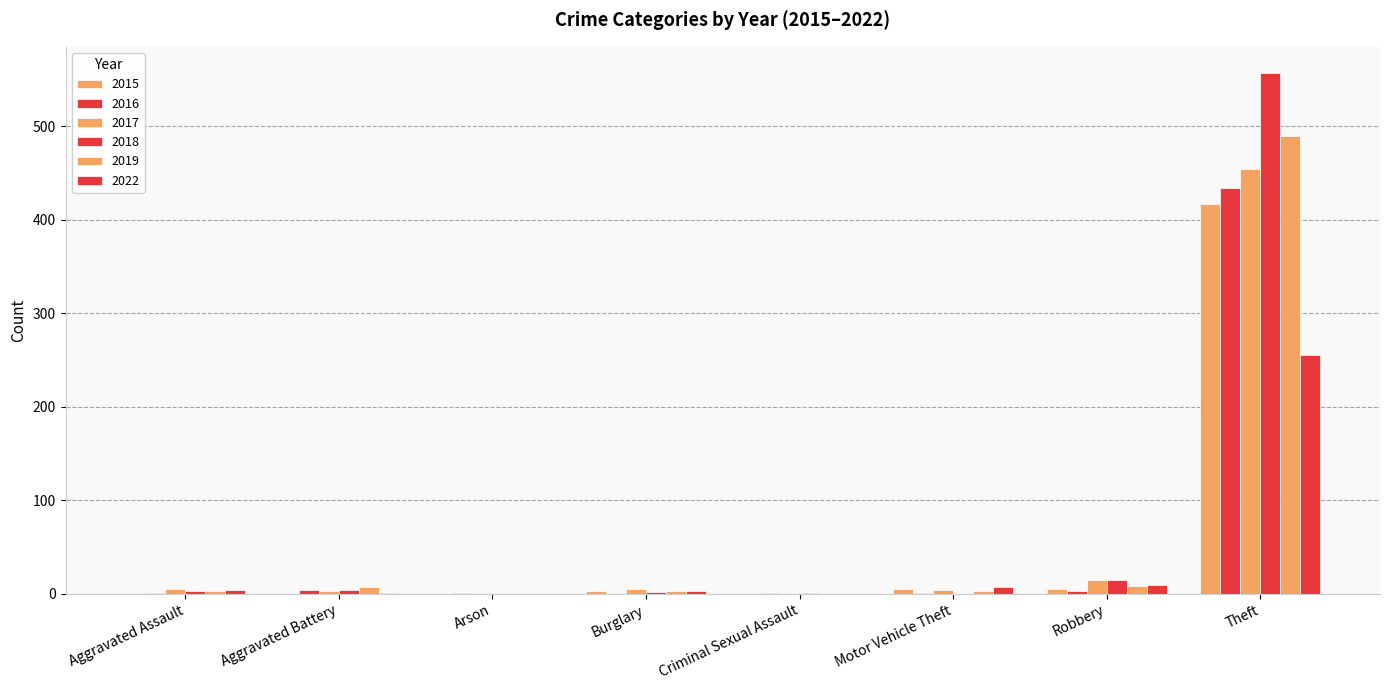

Is the value of 2017 at Robbery greater than the value of 2019 at Aggravated Battery?

Yes